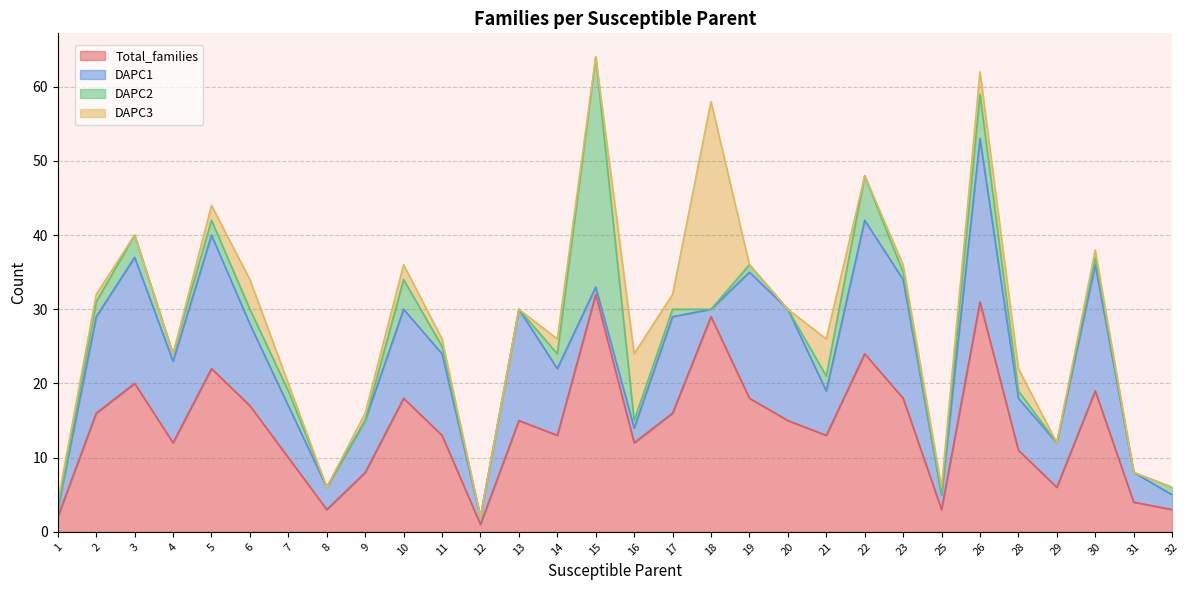

Where is DAPC3 nearest to the value 14?

16